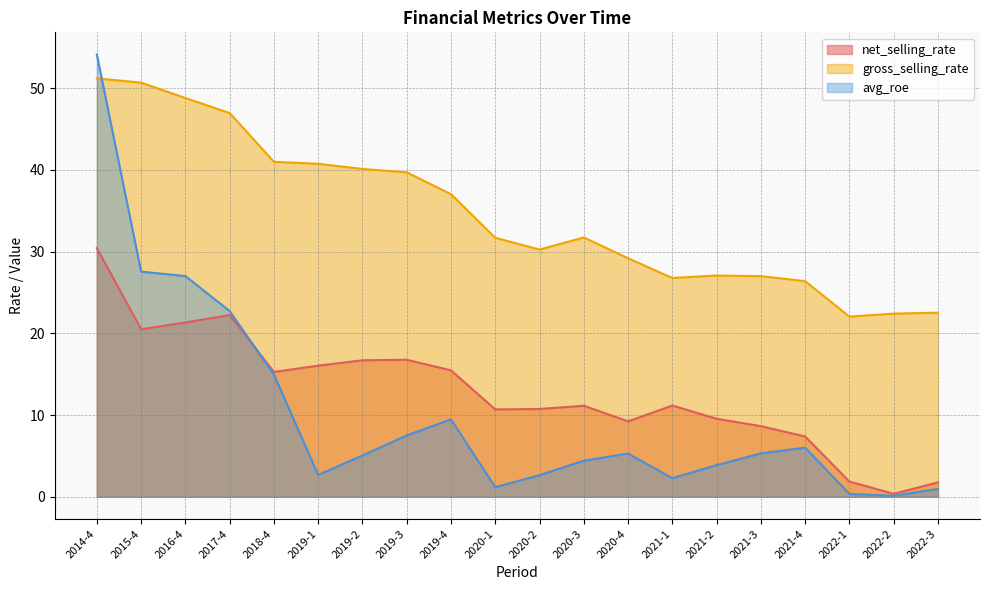

What is the label of the 12th point from the left?

2020-3